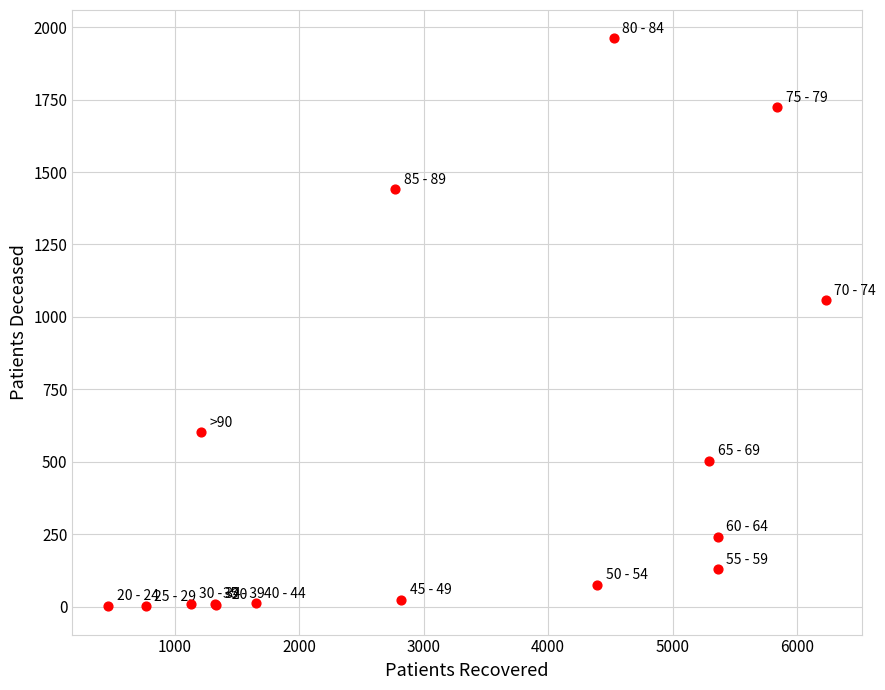

What Y value in the scatter plot is closest to 981?

1057